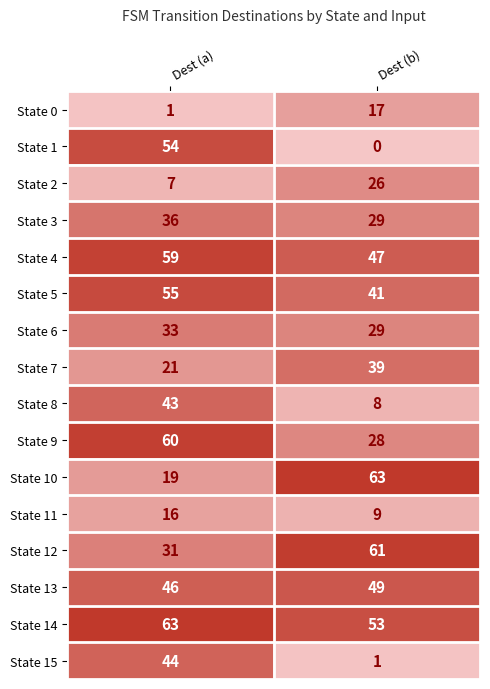

The State 8 series shows 8 at Dest (b). True or false?

True